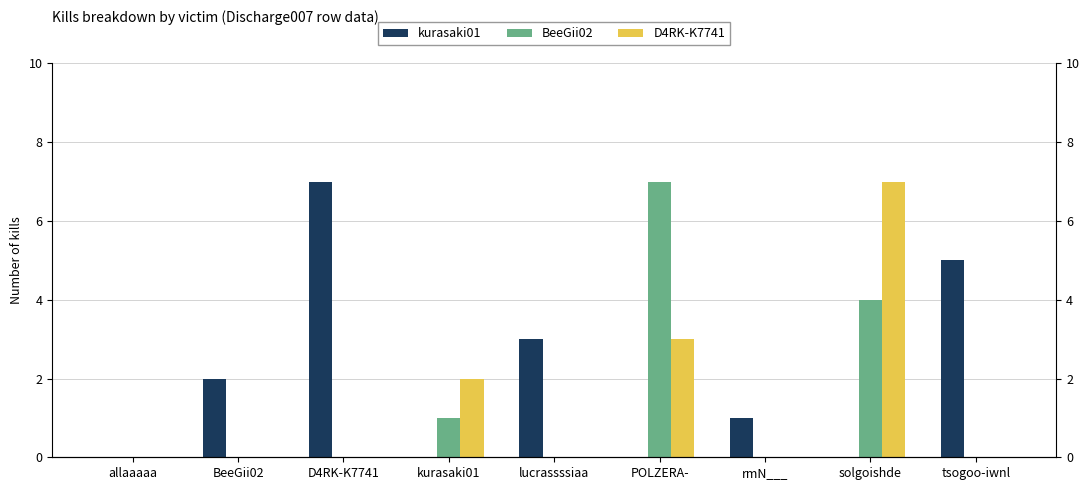

Which series has the largest range (max minus min)?

kurasaki01